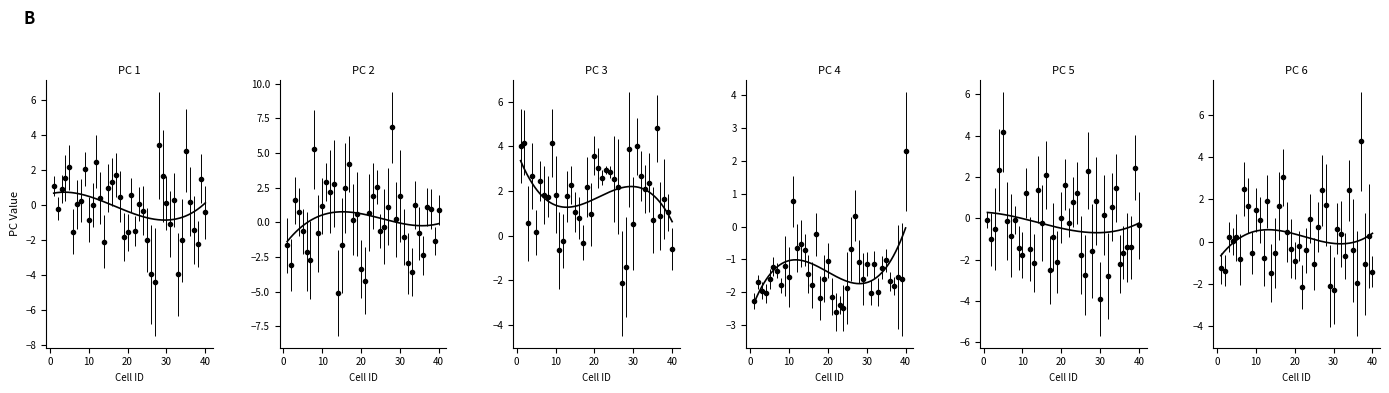

Which series has the widest spread of values?

PC 2